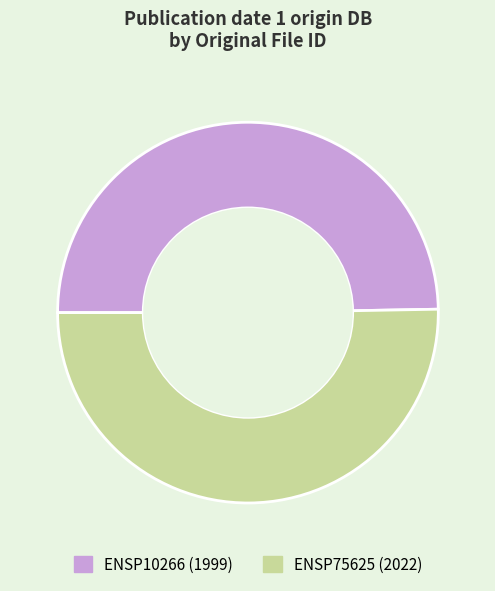

Is there any slice that represents more than half of the pie?

Yes